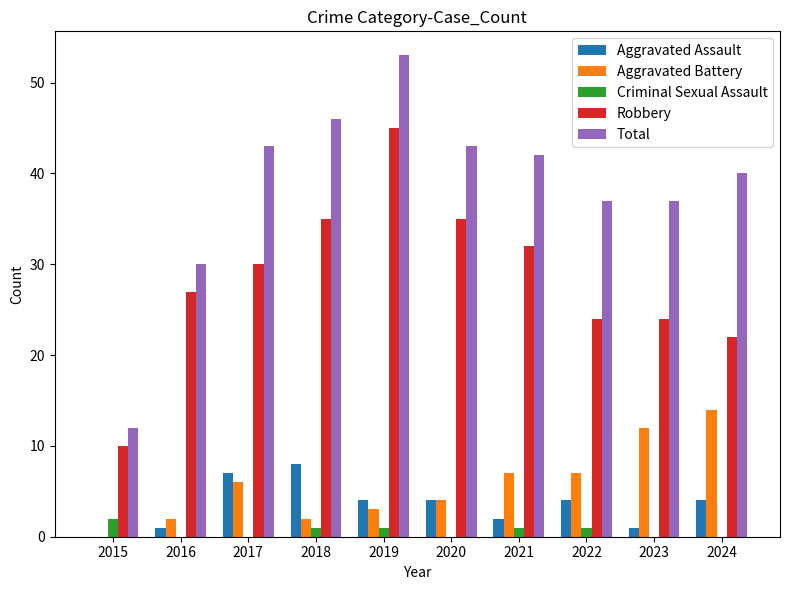

True or false: Total has a value of 30 at 2016.

True